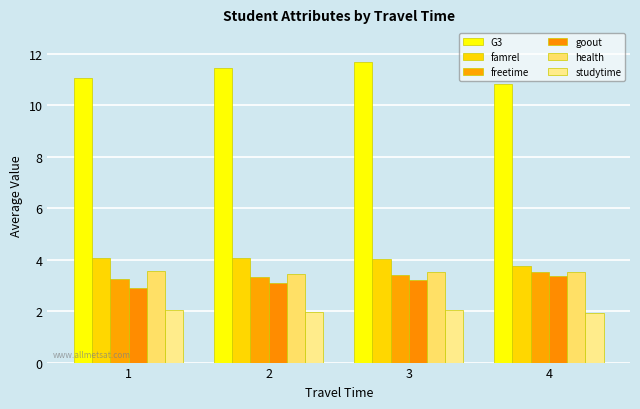

What are all the series names shown in the legend?

G3, famrel, freetime, goout, health, studytime